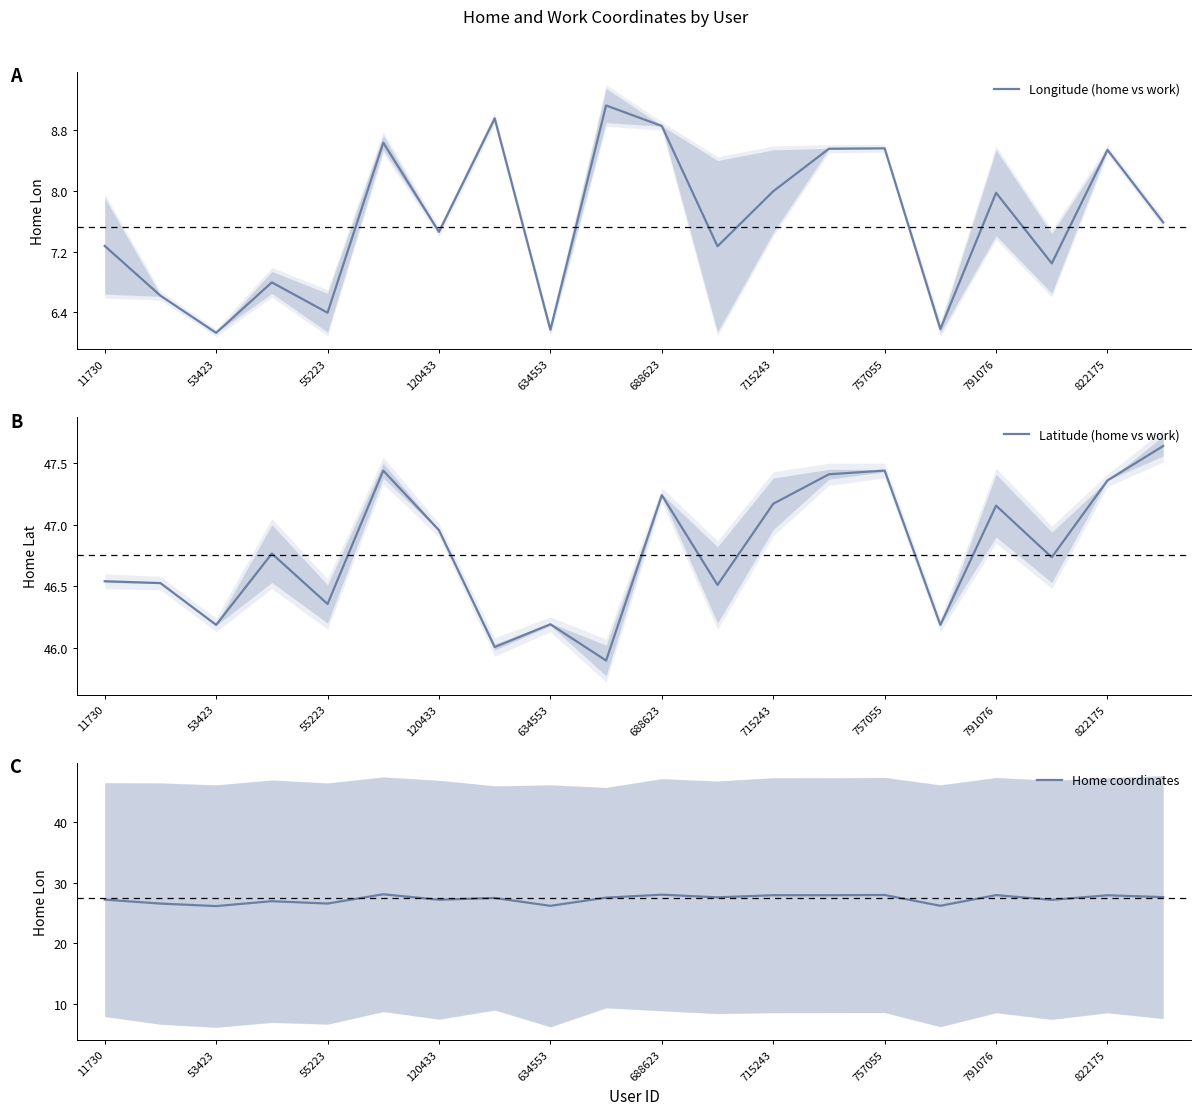

True or false: Latitude (home vs work) has a value of 46.2 at 15.

True